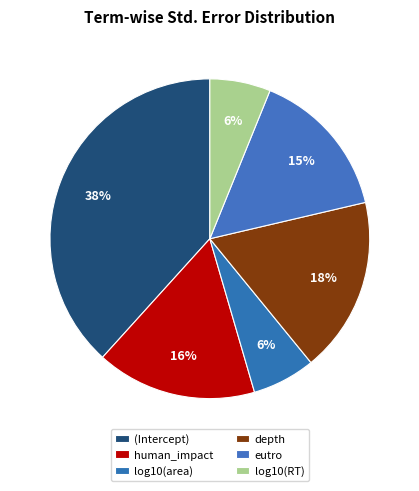

To the nearest percent, what percentage of the pie is depth?

18%